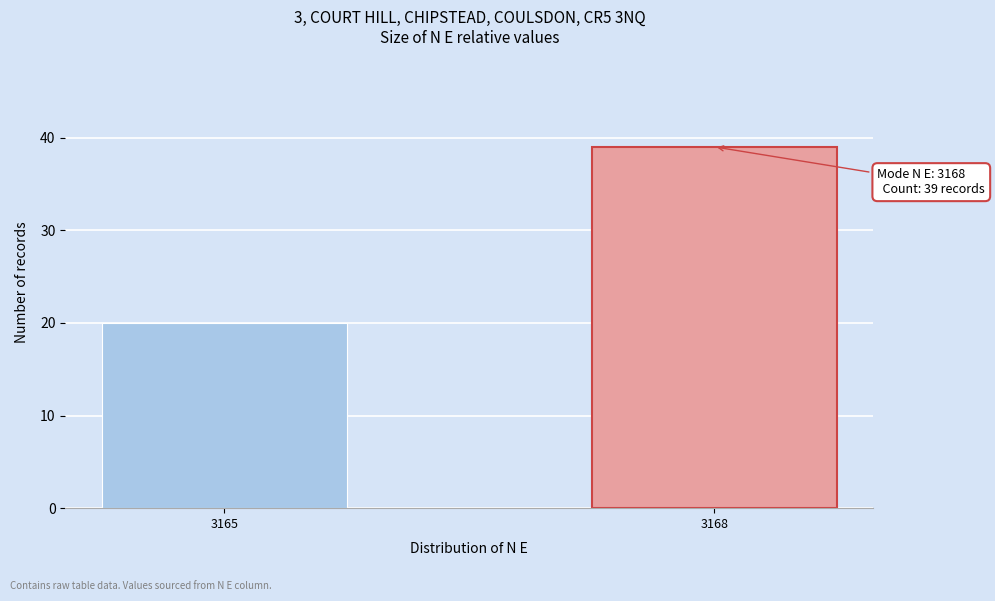

Reading right to left, what are all the values shown in this chart?

3168=39	3165=20